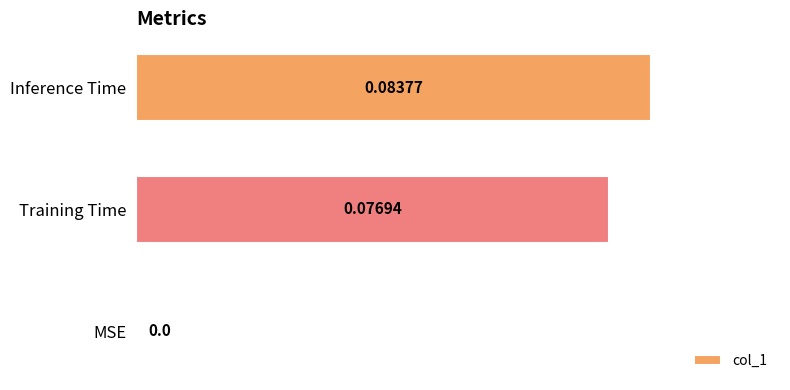

Between Training Time and MSE, which is larger?

Training Time